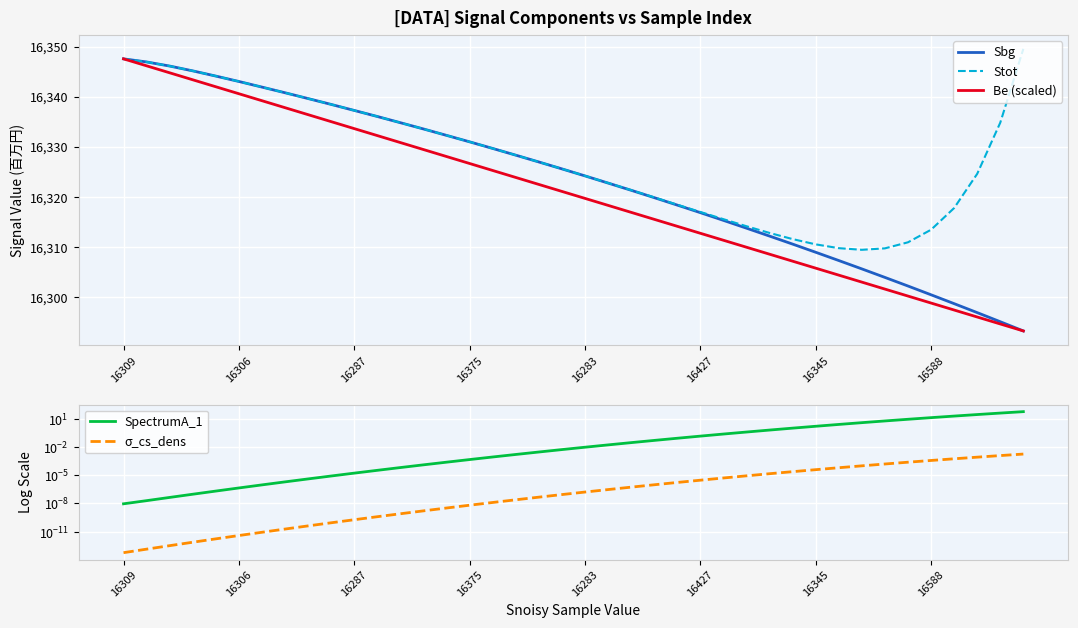

Is it true that Be (scaled) equals 24675.2 at 16345?

False